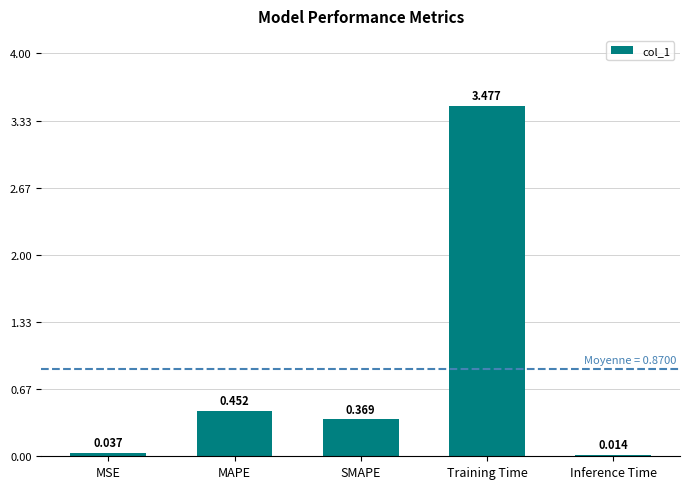

List the labels in order of value, largest first.

Training Time, MAPE, SMAPE, MSE, Inference Time